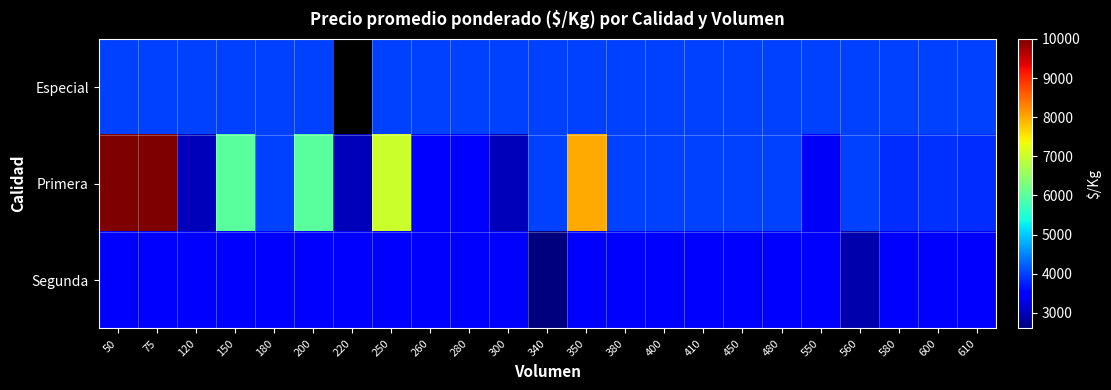

Is the value of Primera at 400 greater than the value of Especial at 180?

No